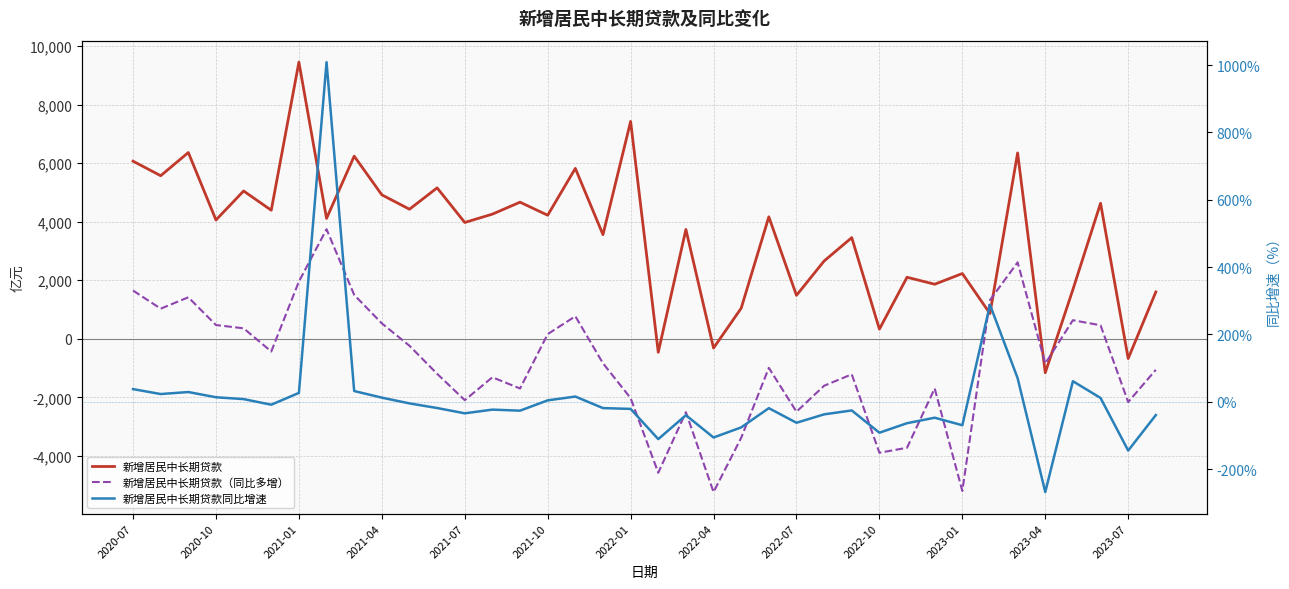

What is the smallest value displayed?

-5231.7